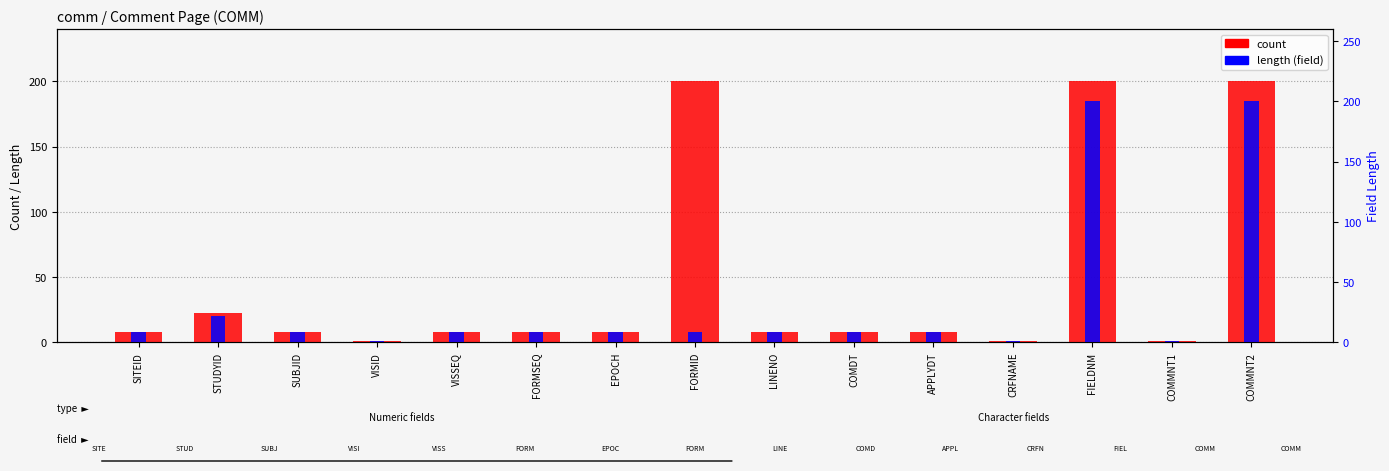

Which series has the largest range (max minus min)?

count